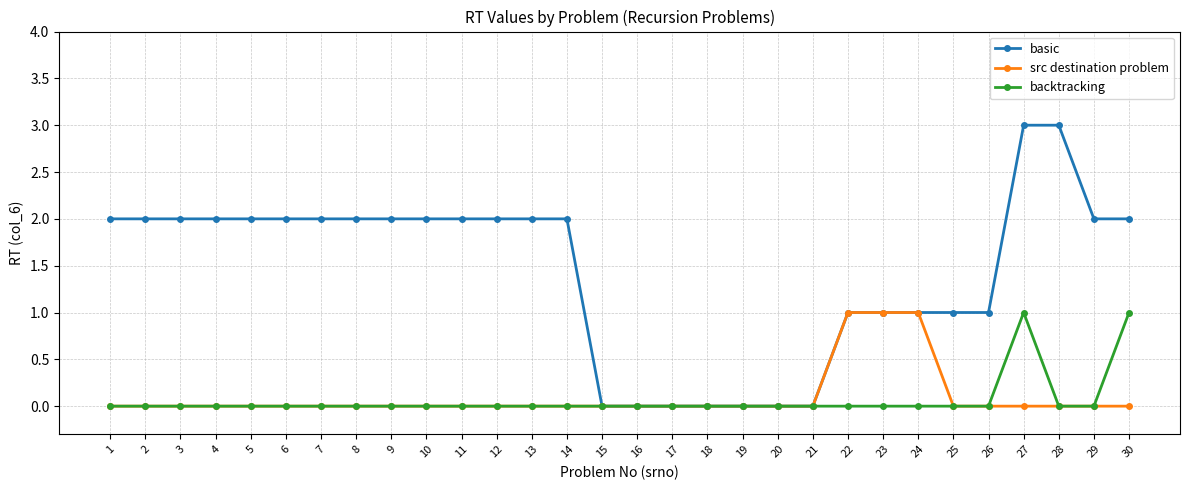

At which category is the sum across all series the highest?

27